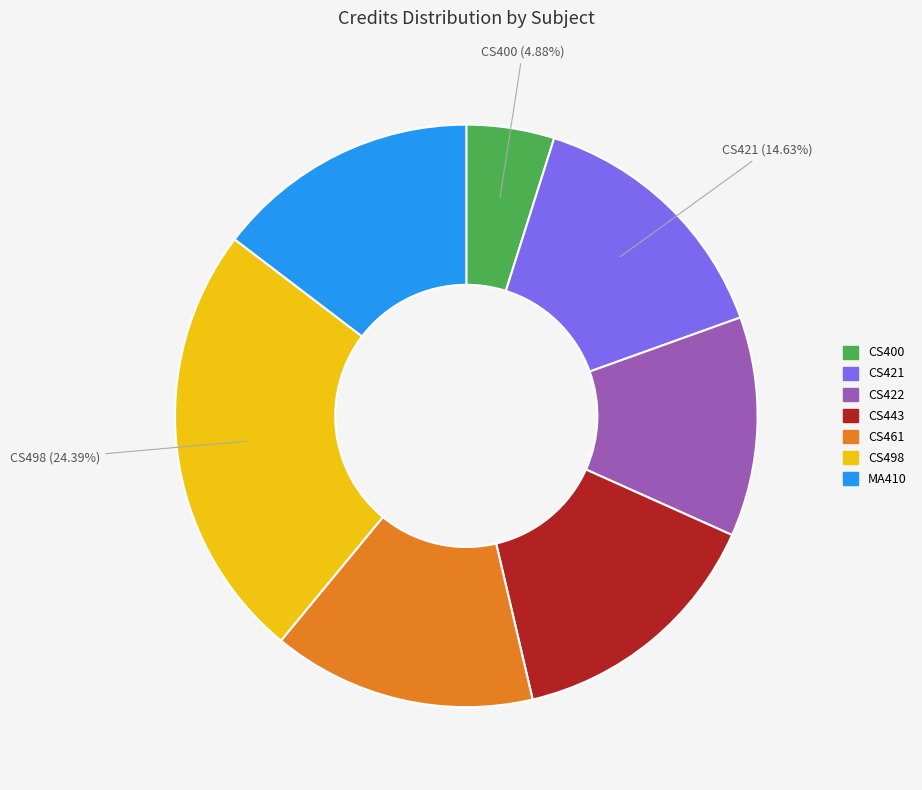

To the nearest percent, what is the difference between the largest and smallest slice percentages?

20%